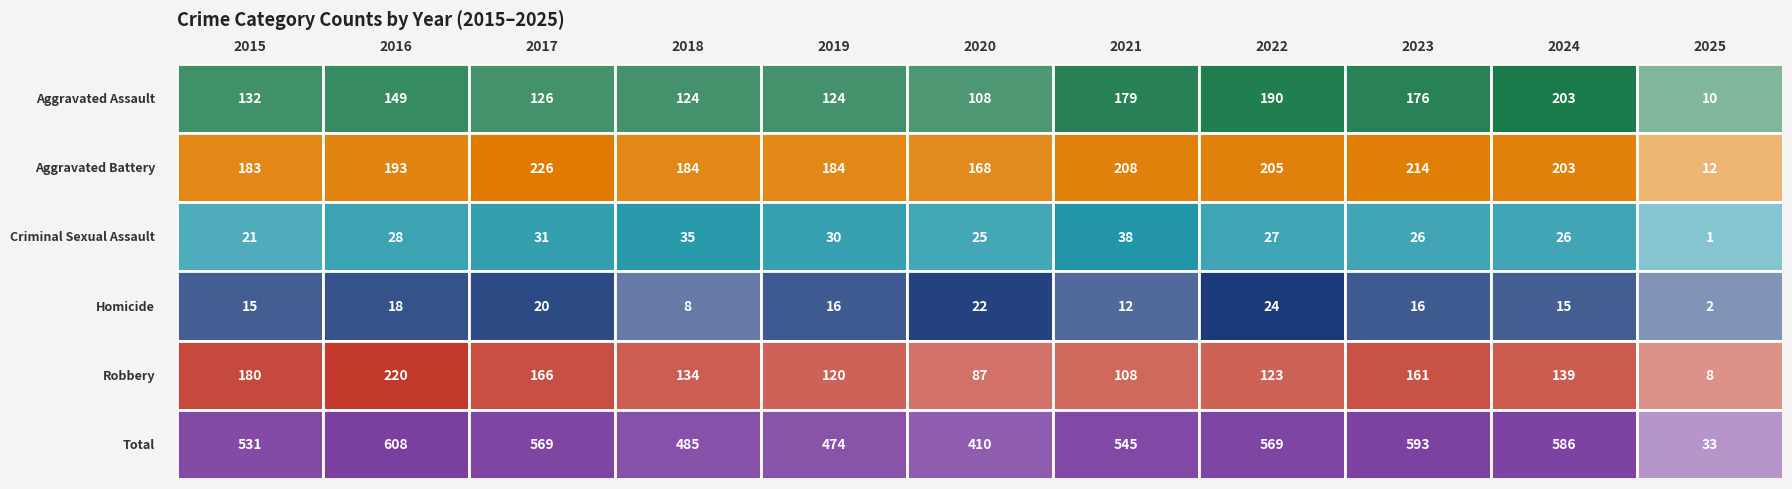

The value of Robbery at 2021 is 108. True or false?

True